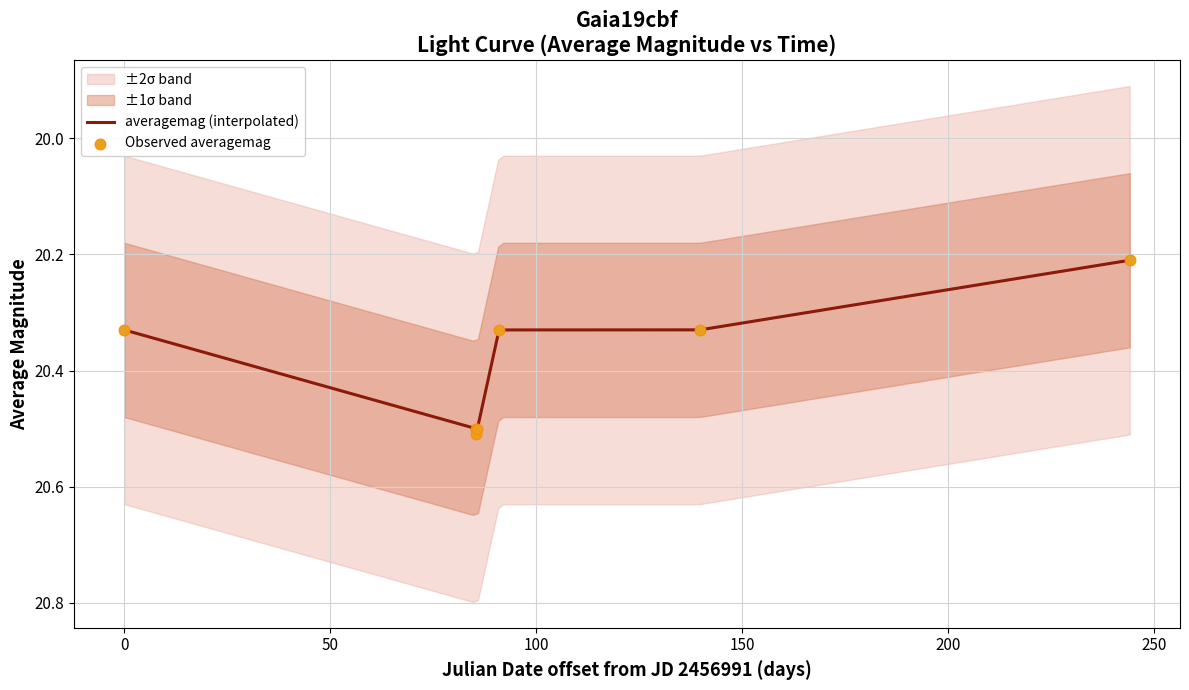

Which has a higher value, 2457130.78 or 2457235.201?

2457130.78